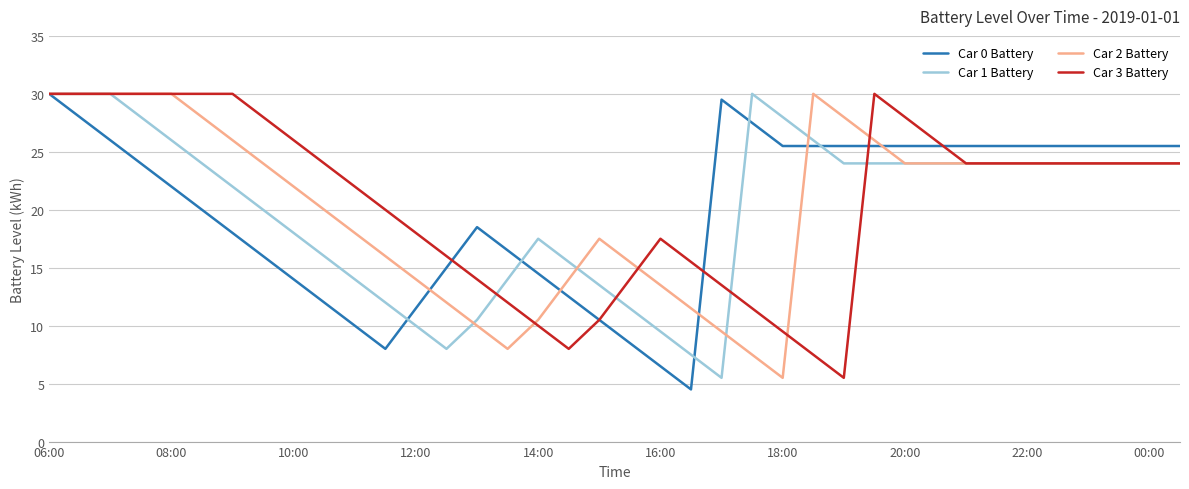

Which series has the widest spread of values?

Car 0 Battery